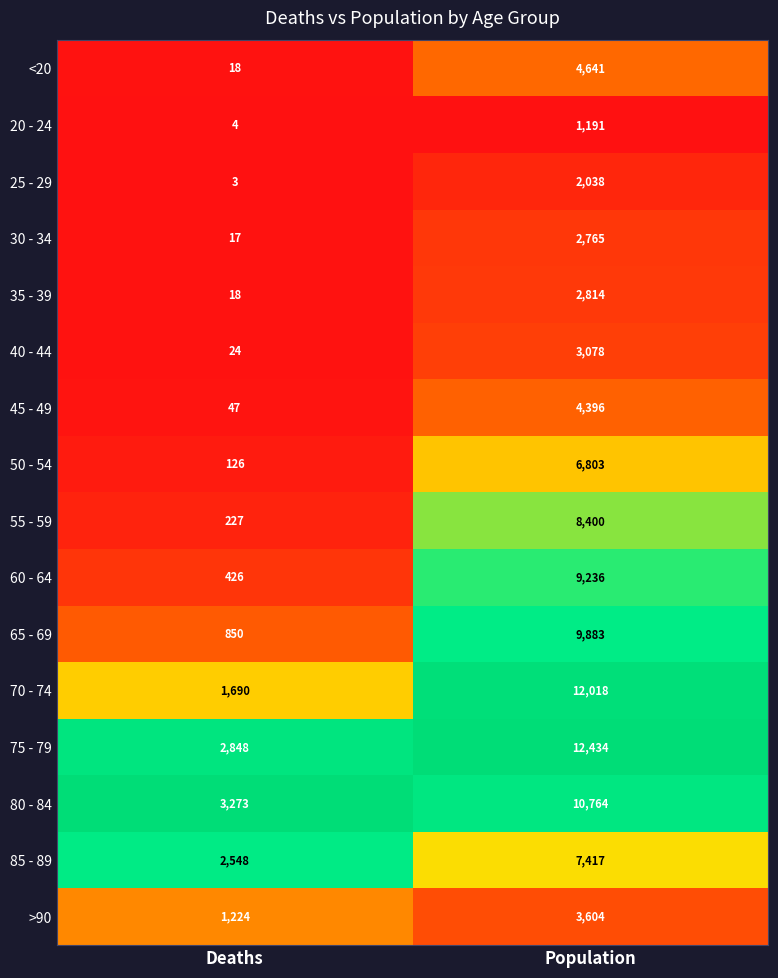

What is the difference between the maximum and minimum values in the 85 - 89 series?

4869